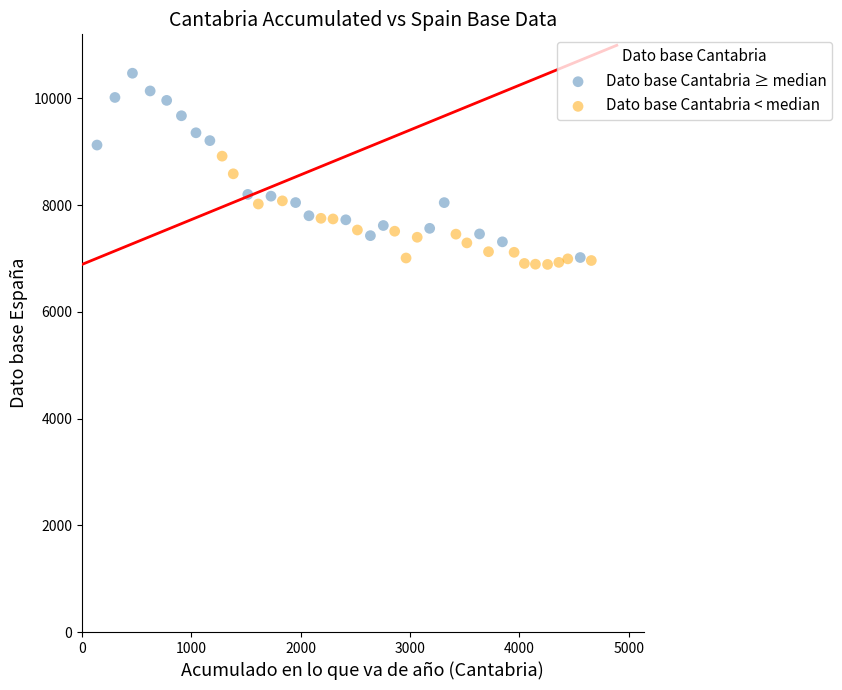

Which series reaches the minimum Y coordinate?

Dato base Cantabria < median